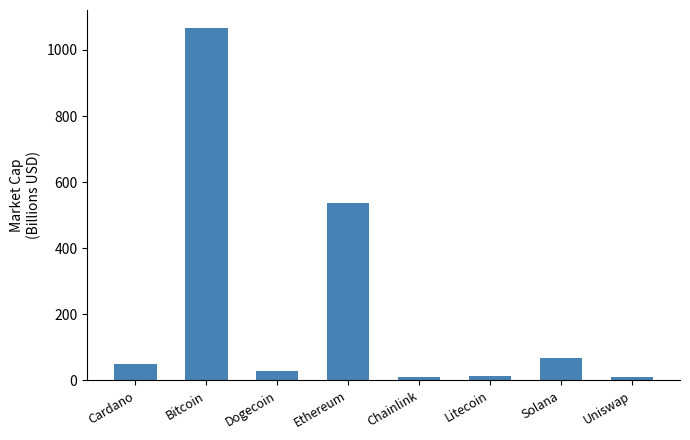

Which has a higher value, Ethereum or Litecoin?

Ethereum